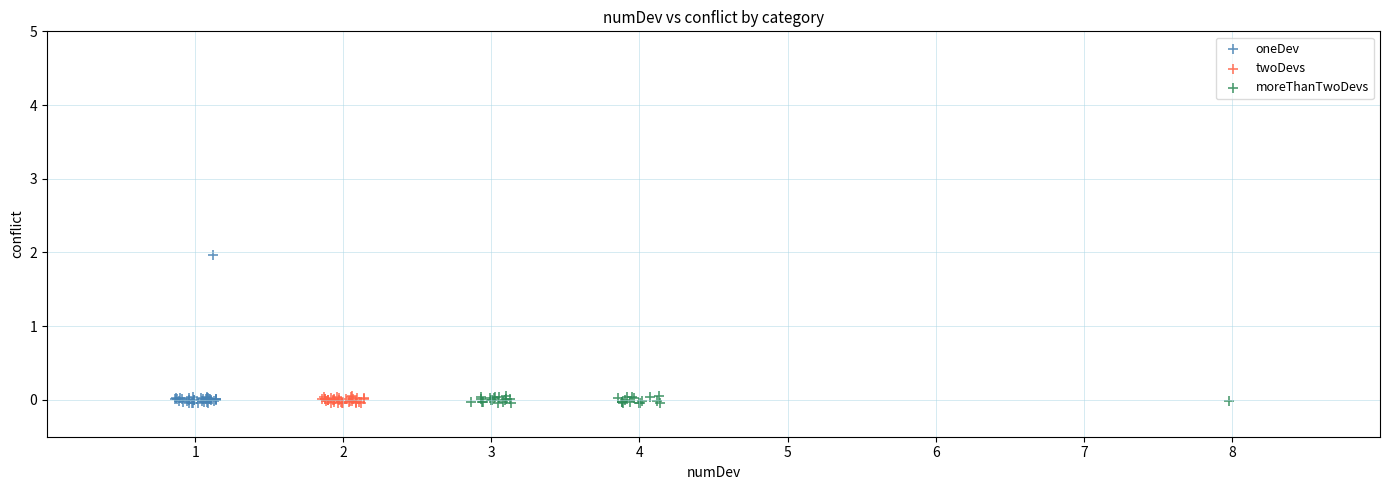

Which series has the widest spread of Y values?

oneDev